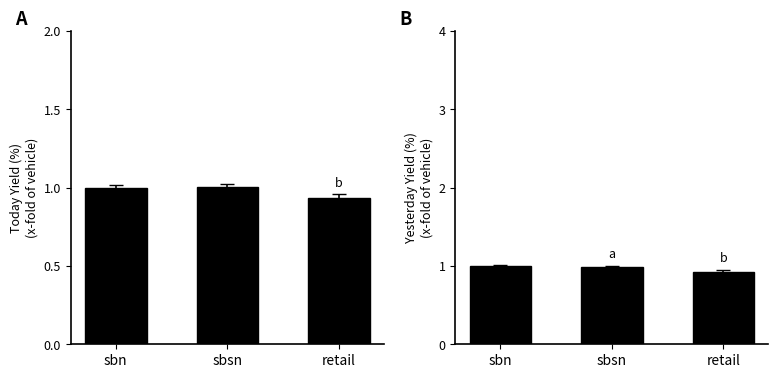

What are all the series names shown in the legend?

Avg Today Yield (%), Avg Yesterday Yield (%)